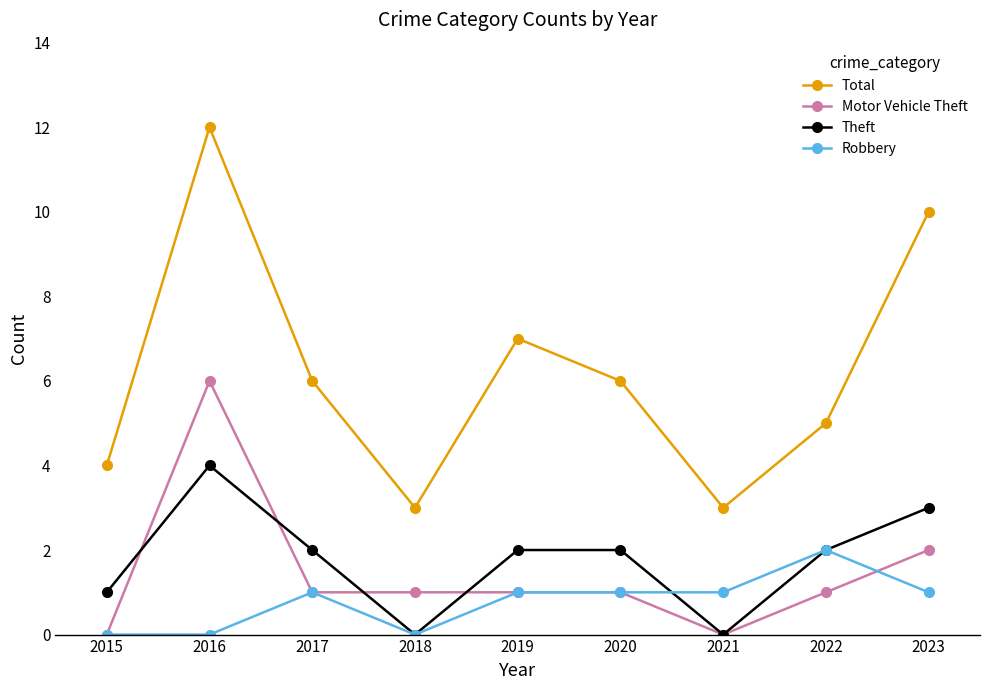

What is the difference between the maximum and second lowest values in the Theft series?

4